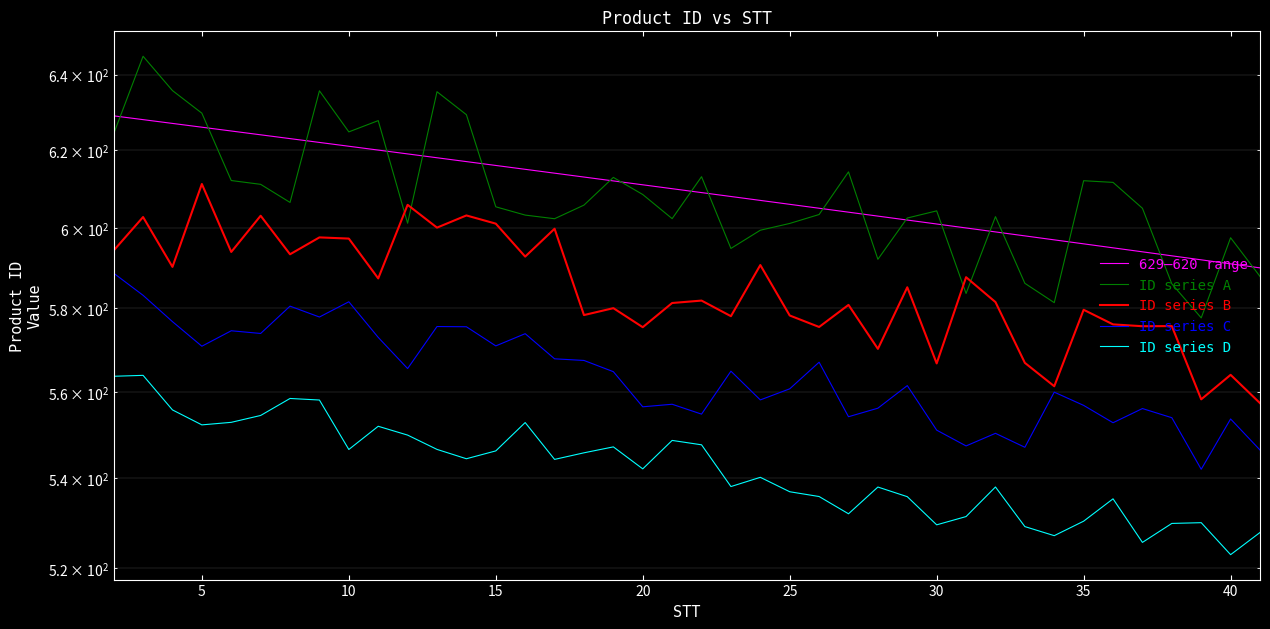

How many data points in ID series D are above 544?

20